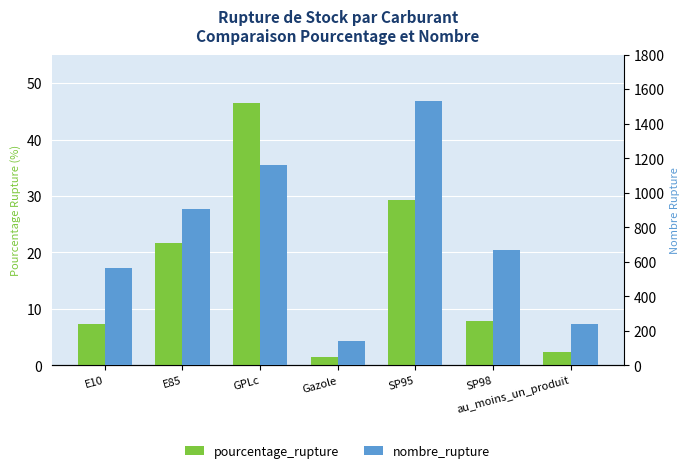

How many values in the pourcentage_rupture series exceed 7?

5